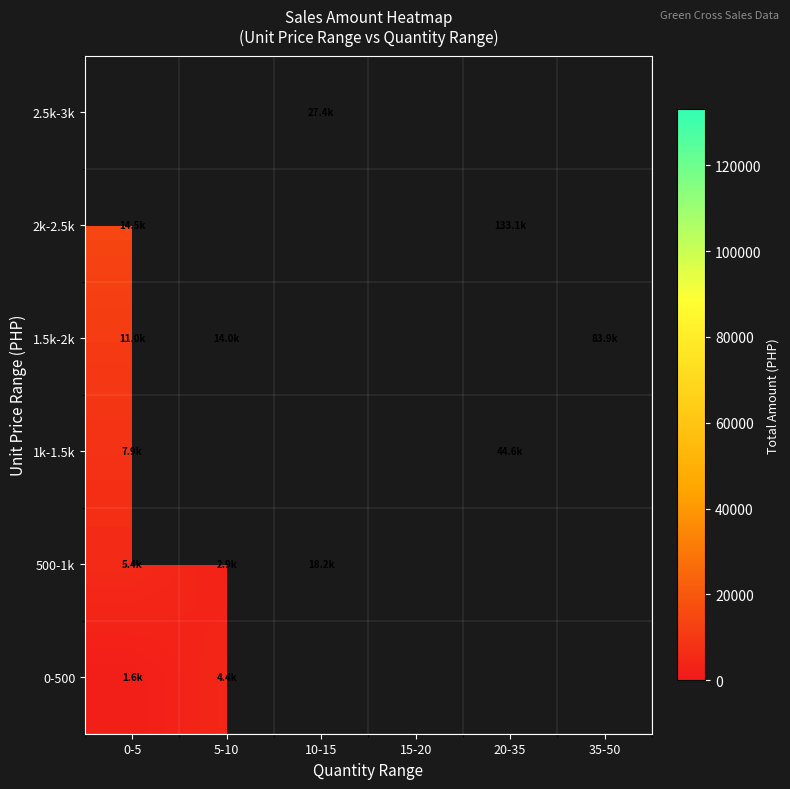

True or false: 2.5k-3k has a value of 11757.7 at 10-15.

False